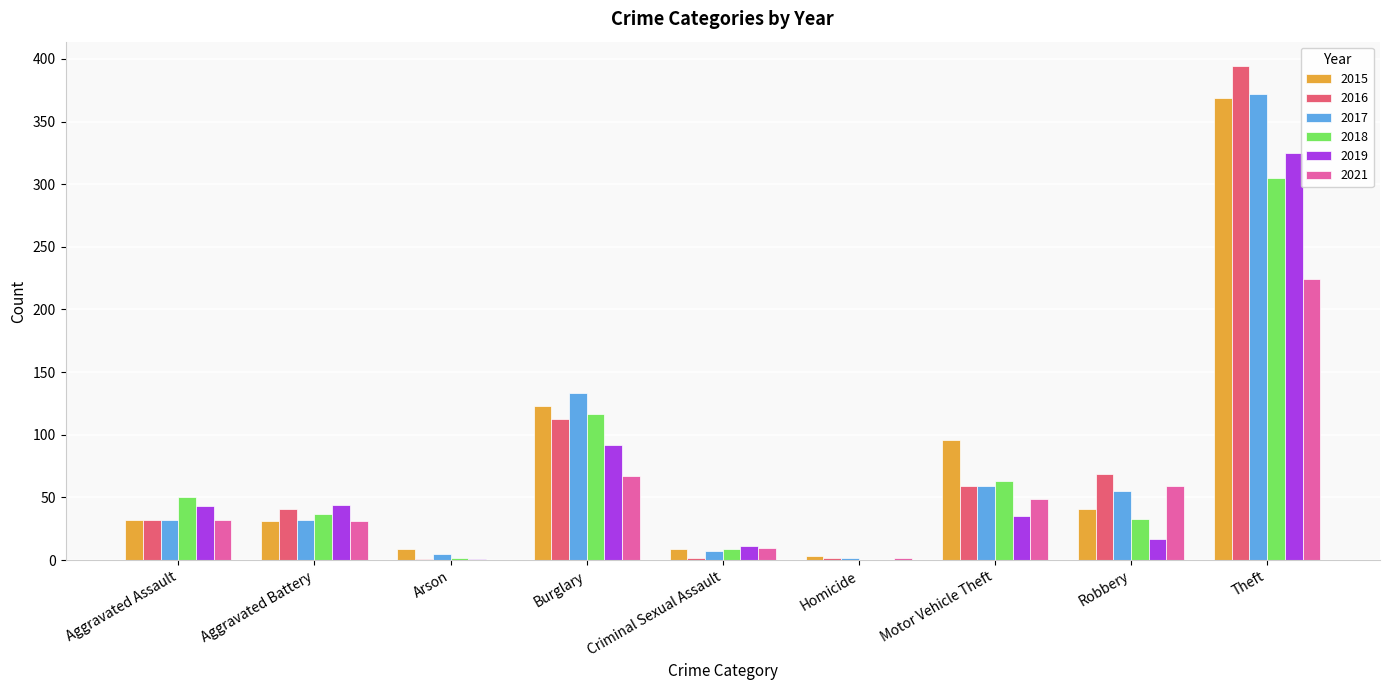

Where is 2015 nearest to the value 186?

Burglary